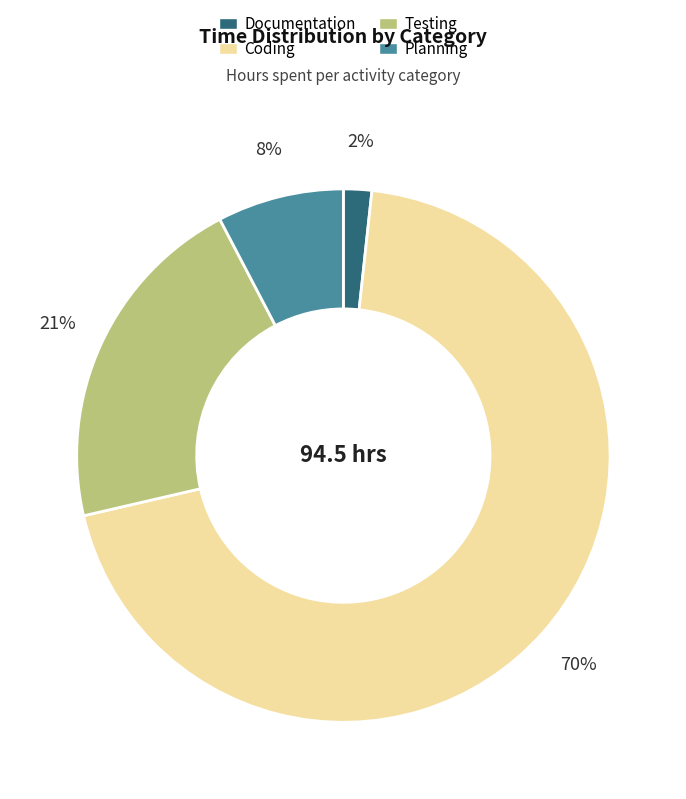

Count the number of slices in the pie.

4